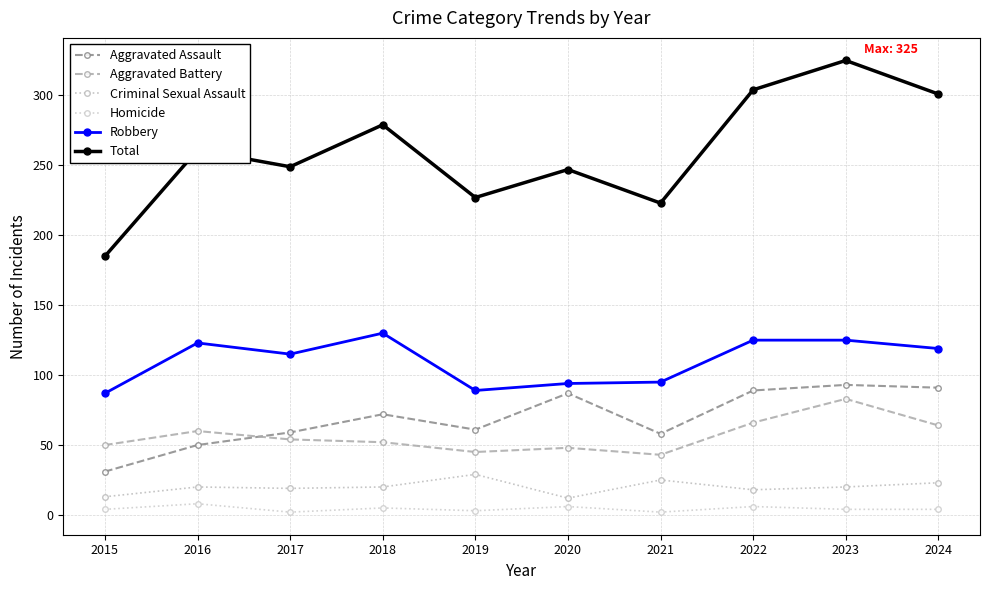

How many categories are shown in the chart?

10